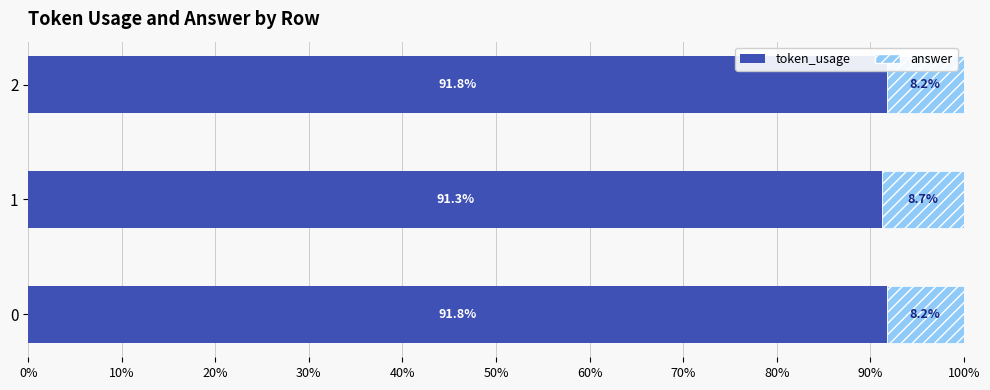

True or false: token_usage has a value of 151.8 at 2.

False